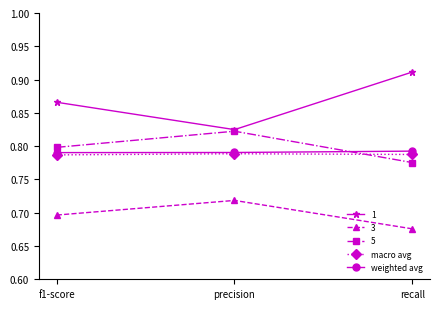

True or false: weighted avg has a value of 0.8 at recall.

True